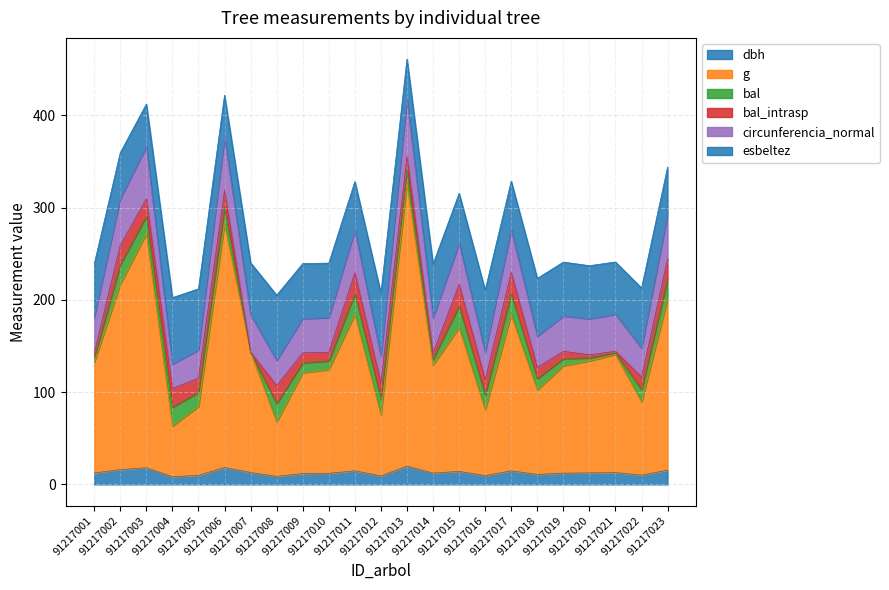

At which label does g reach its minimum?

91217004